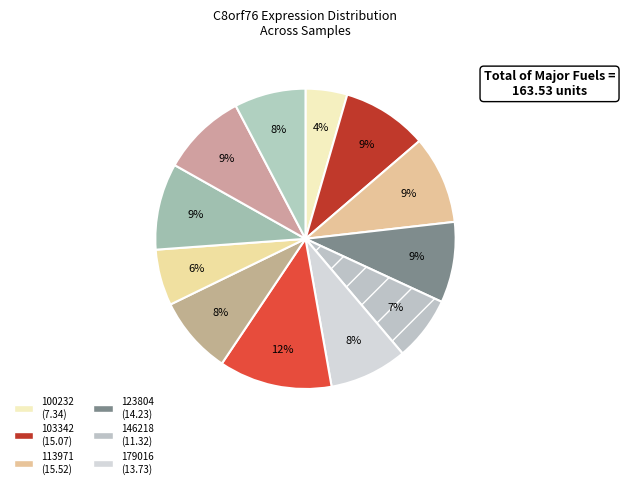

How many slices are in this pie chart?

12